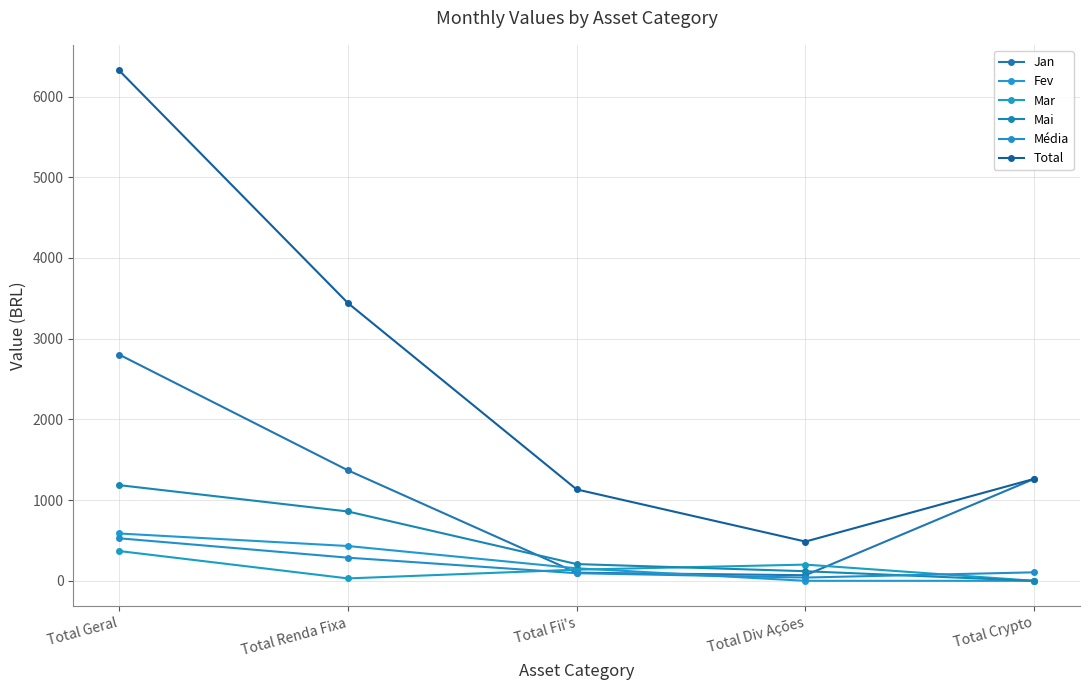

List the series in order of their peak value, highest first.

Total, Jan, Mai, Fev, Média, Mar